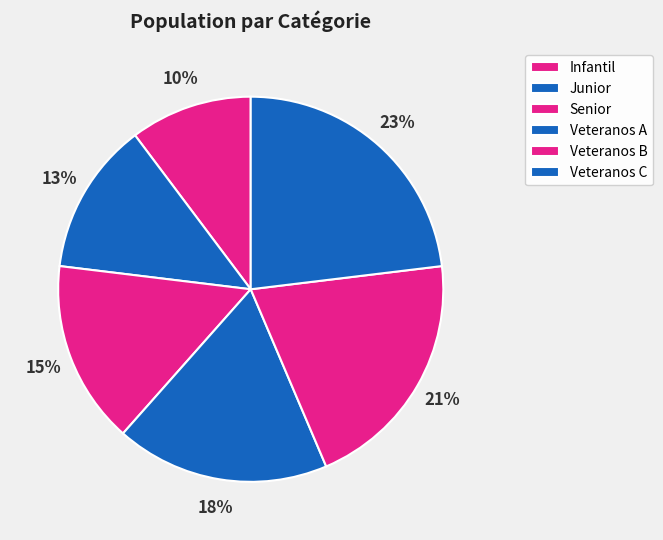

How many segments does this pie chart have?

6